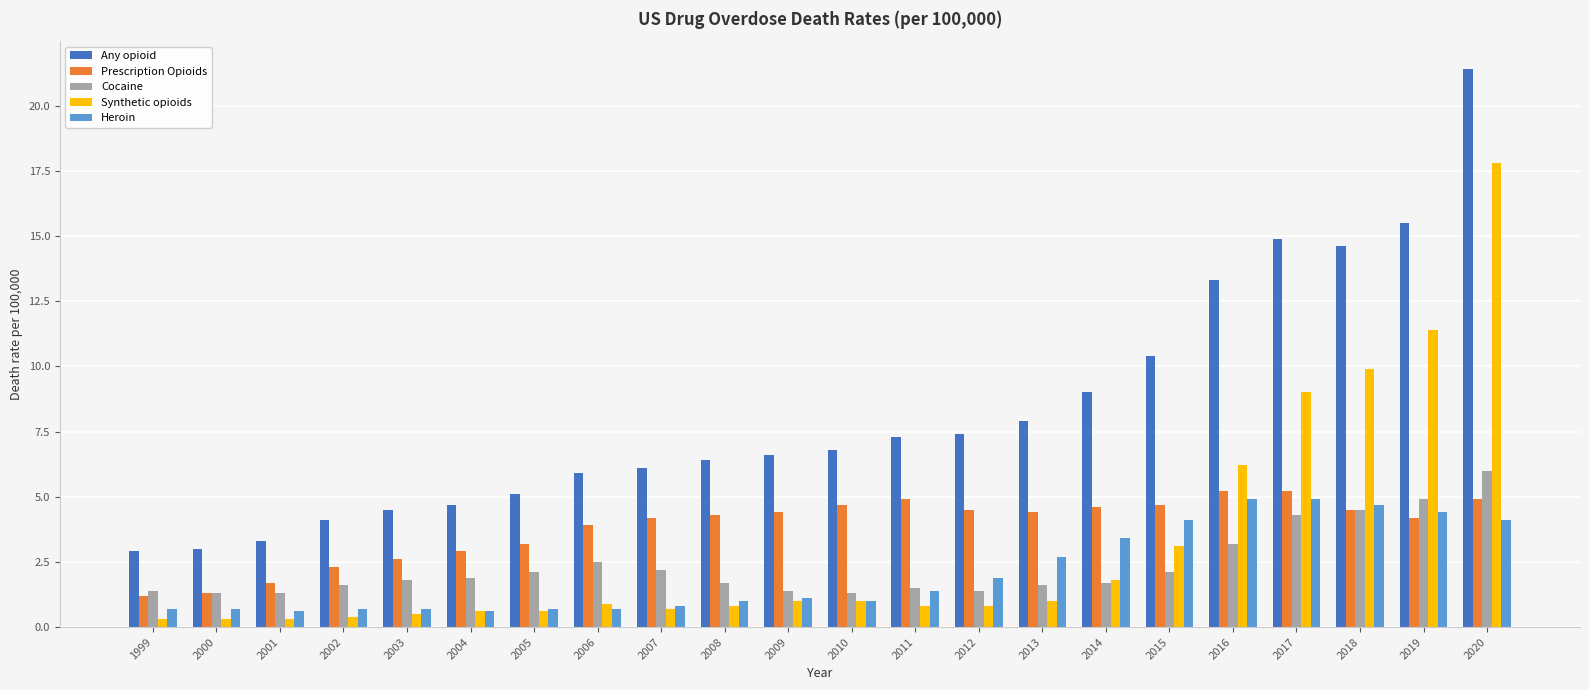

Which category has the highest value across all series?

2020